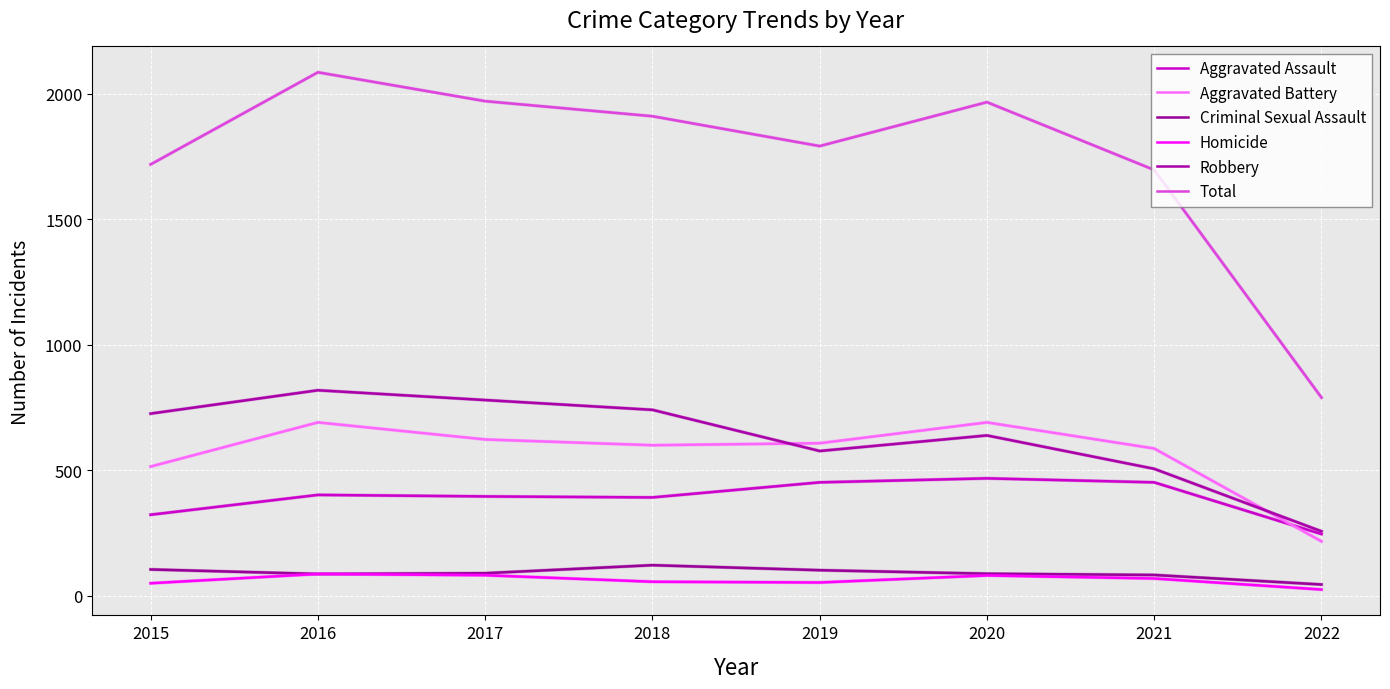

Does the chart display data point markers on the line(s)?

No